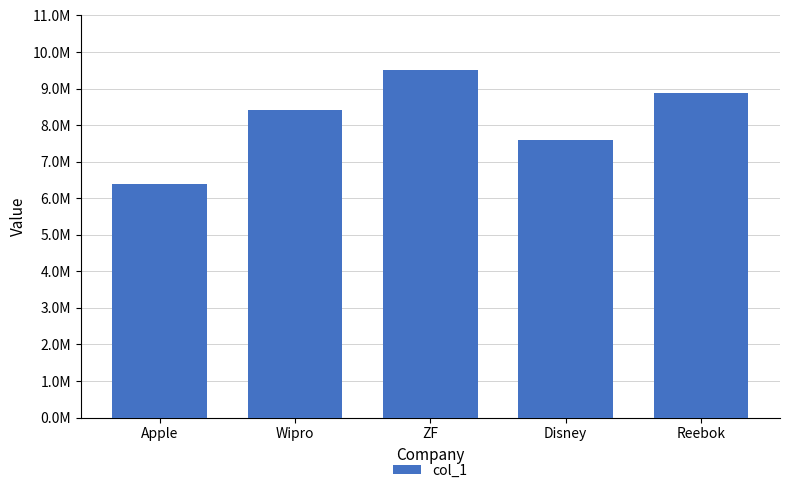

At which label does the data first exceed 8400000?

ZF